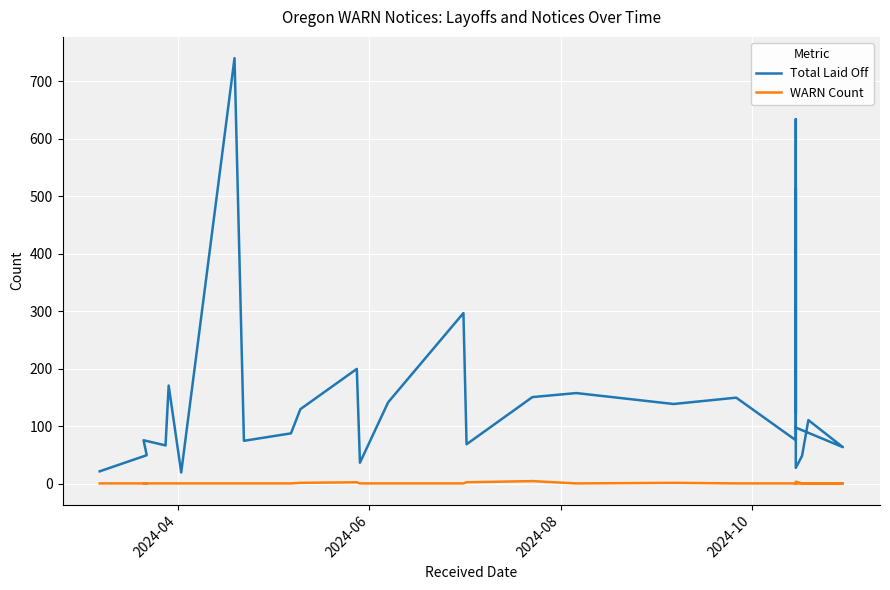

How many series are shown in this chart?

2